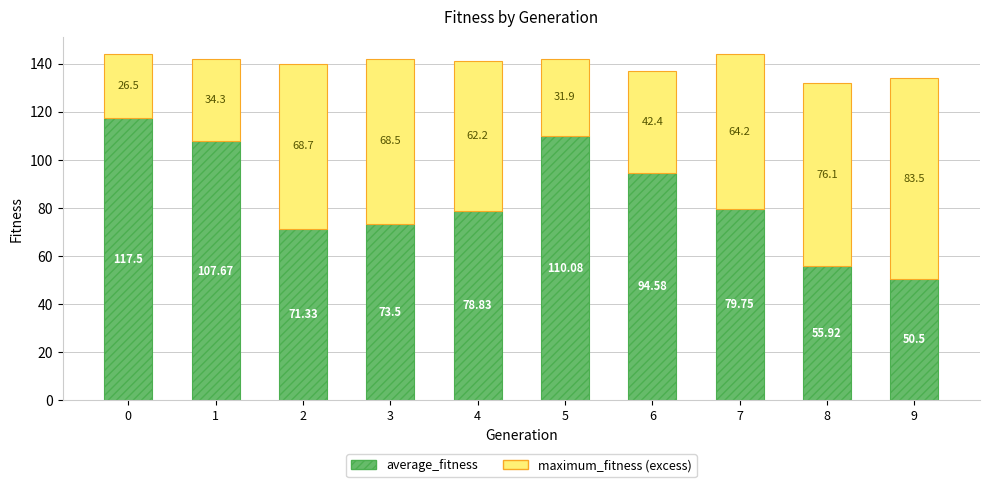

How many categories are shown in the chart?

10